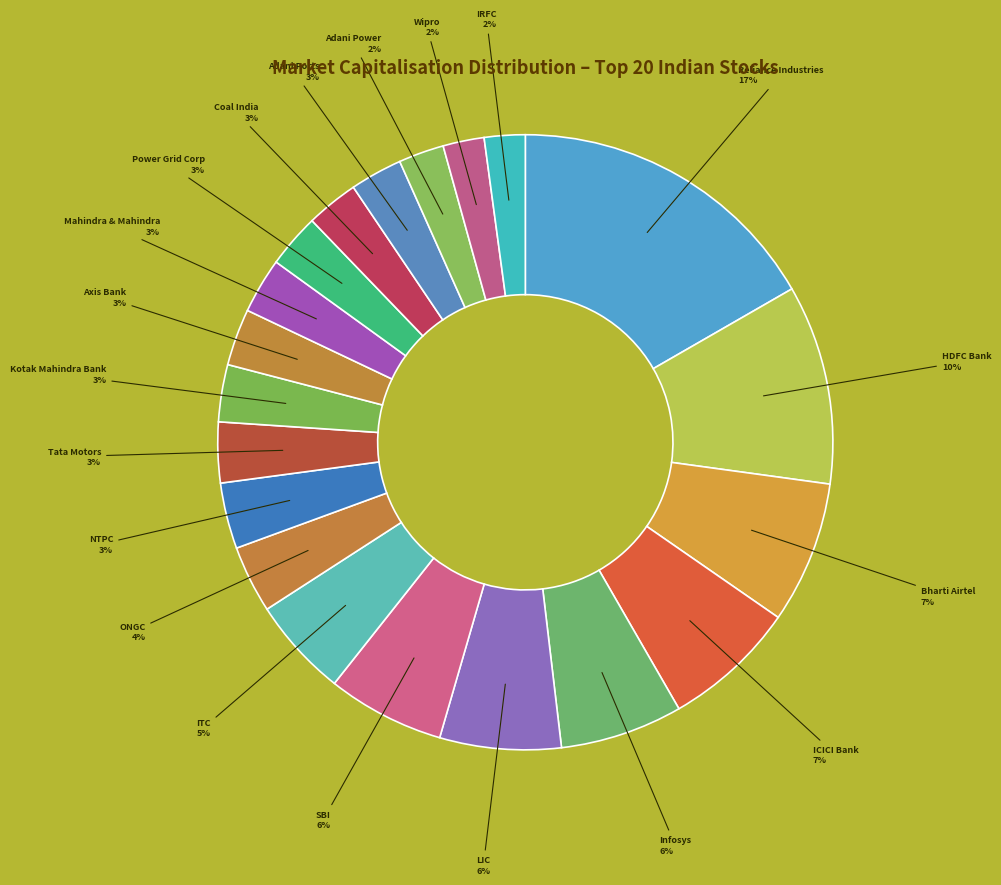

What is the largest slice in the pie chart?

Reliance Industries